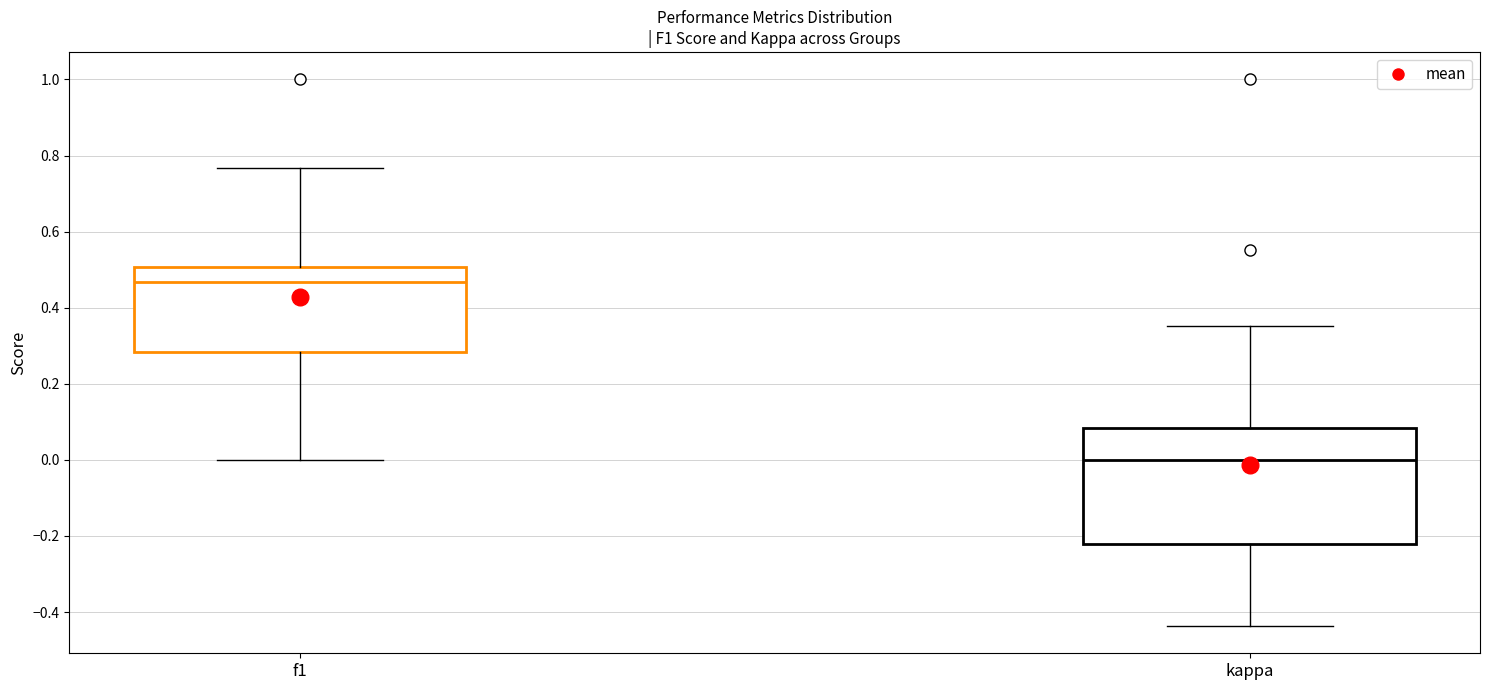

Reading left to right, read every box against the y-axis: the position of its median line, the range the box covers, and the ends of its whiskers. The values are not printed on the chart, so give them approximately, as read against the axis.

f1: median 0.46, box 0.28 to 0.50, whiskers 0.00 to 0.76
kappa: median 0.00, box -0.22 to 0.08, whiskers -0.44 to 0.36